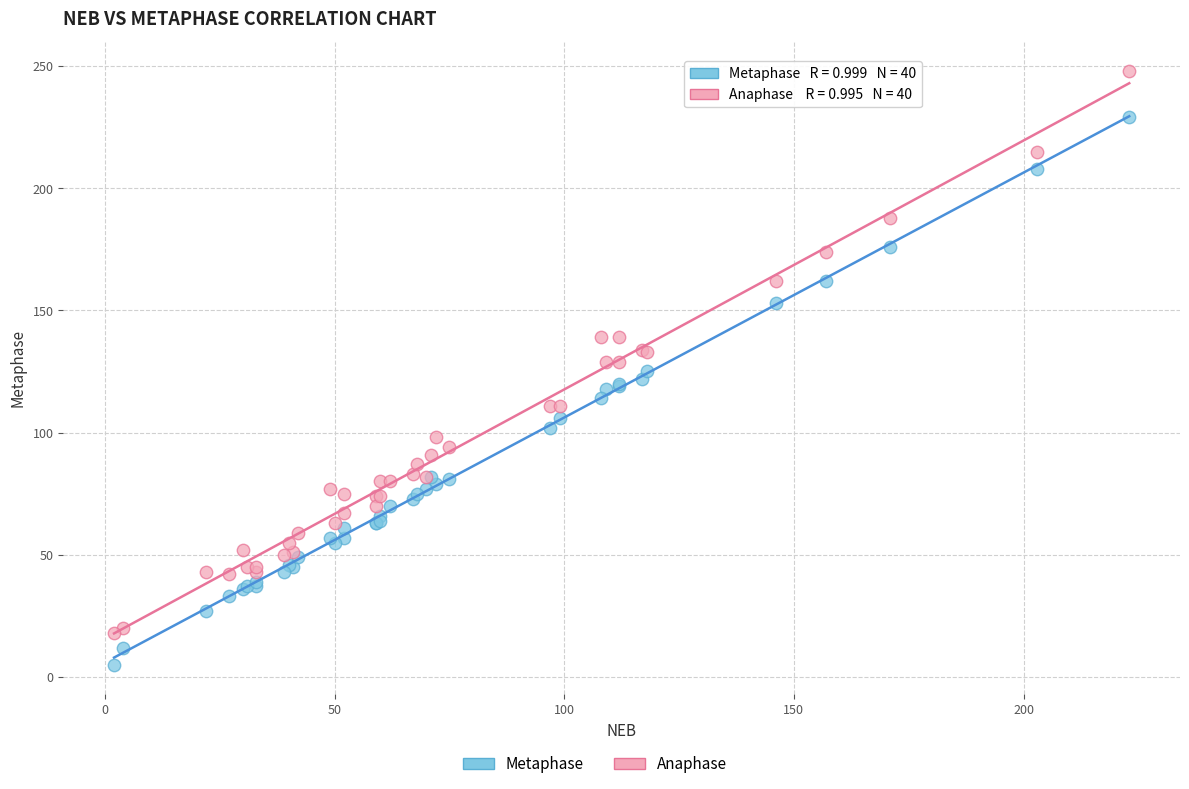

Which series reaches the maximum Y coordinate?

Anaphase